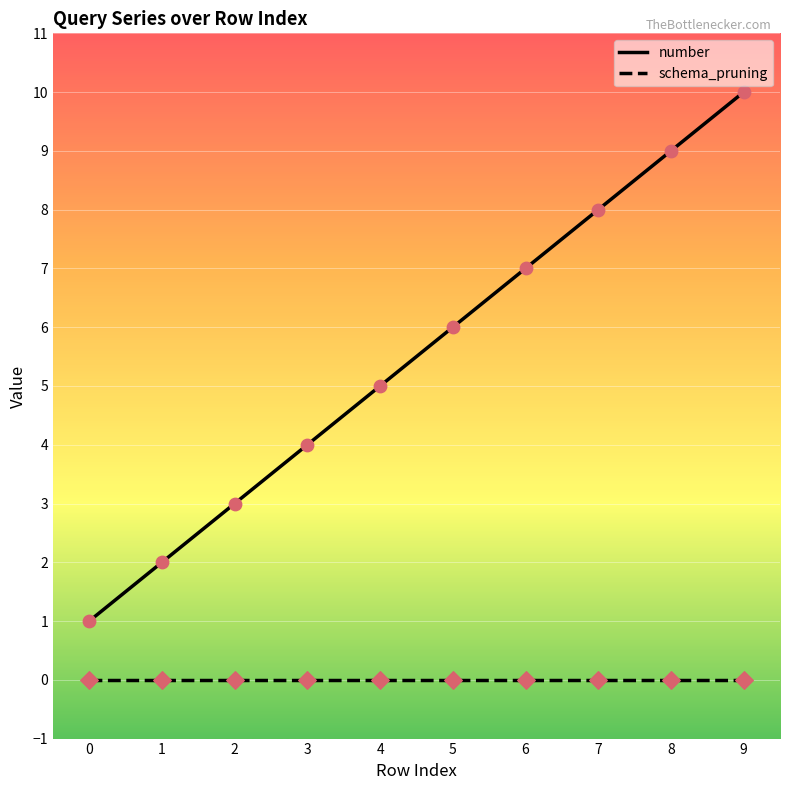

What is the total value across all series at 5?

6